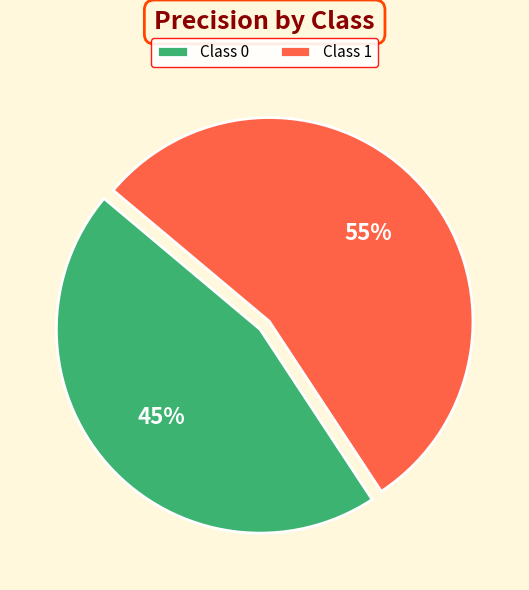

Which category accounts for the majority?

Class 1